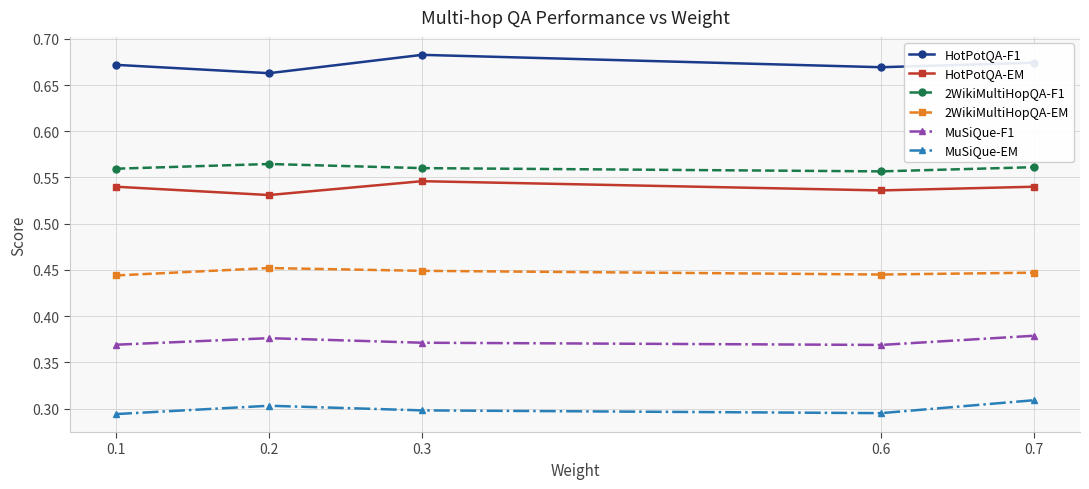

True or false: 2WikiMultiHopQA-F1 and MuSiQue-F1 intersect in this chart.

False